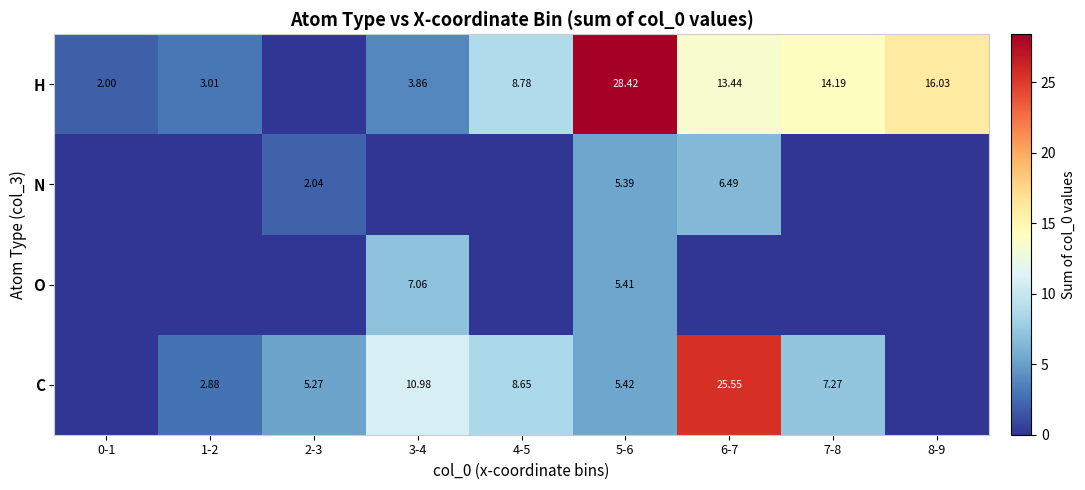

Is the value of C at 7-8 greater than the value of H at 6-7?

No